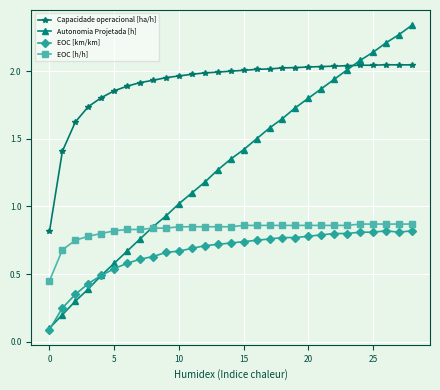

At how many categories does at least one series exceed 0?

29